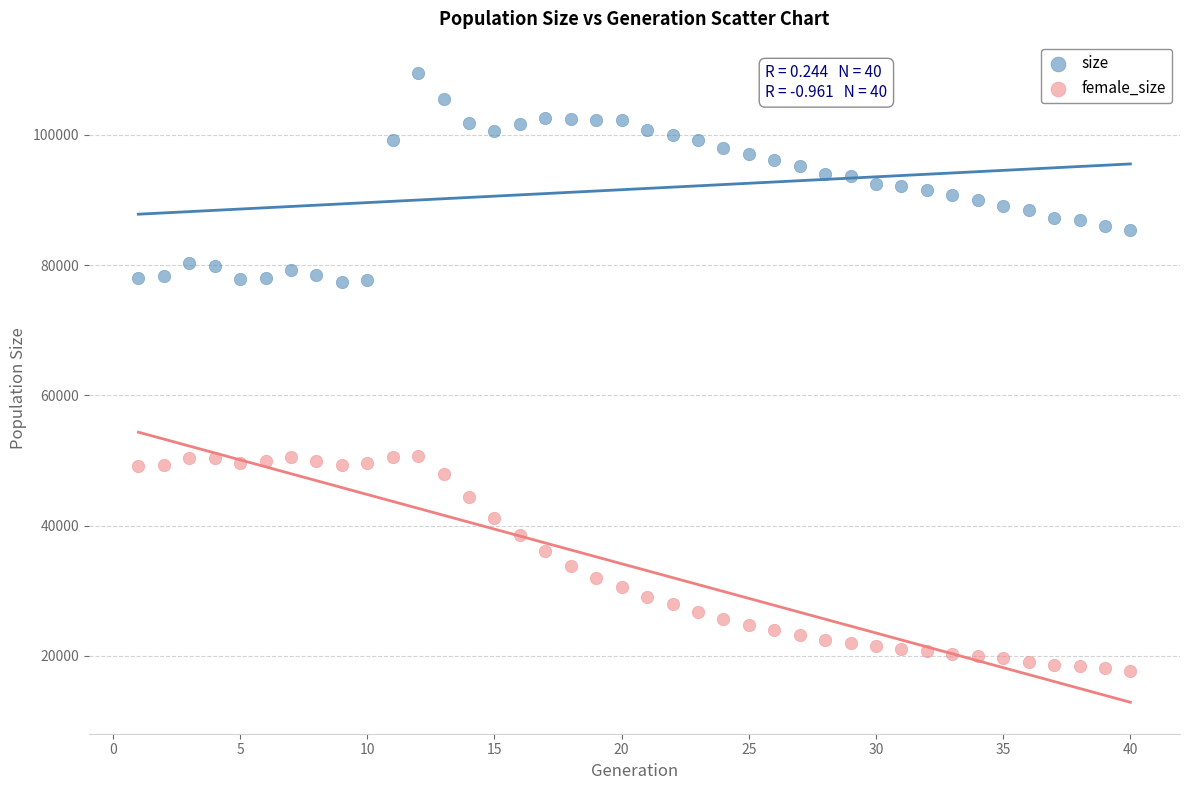

Across all data points, what is the range of Y values (max minus min)?

91818